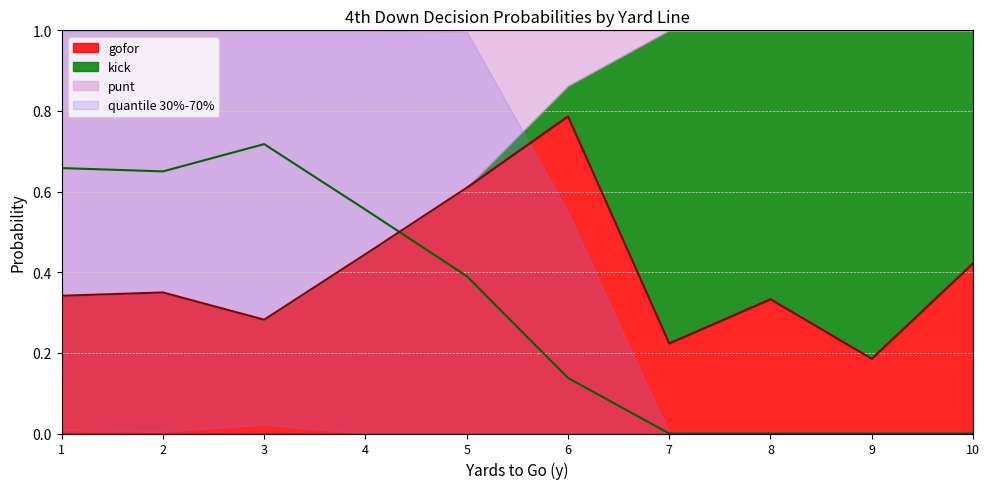

Rank the series by their maximum value, from highest to lowest.

gofor, punt, kick